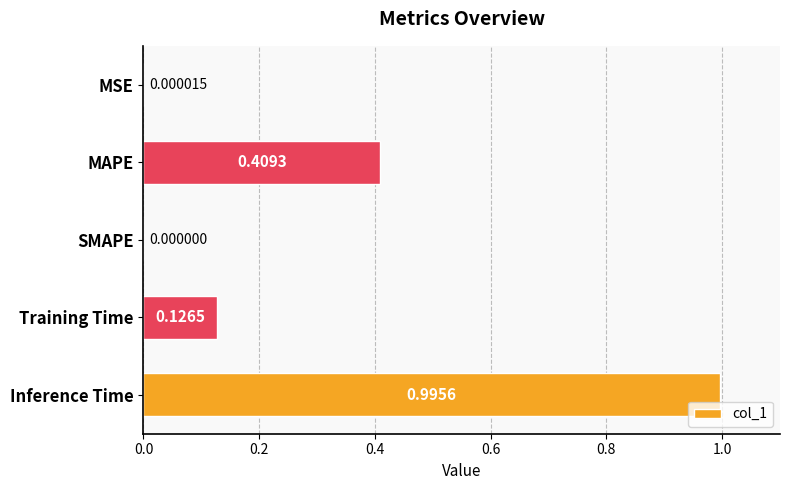

Between SMAPE and MSE, which is larger?

MSE